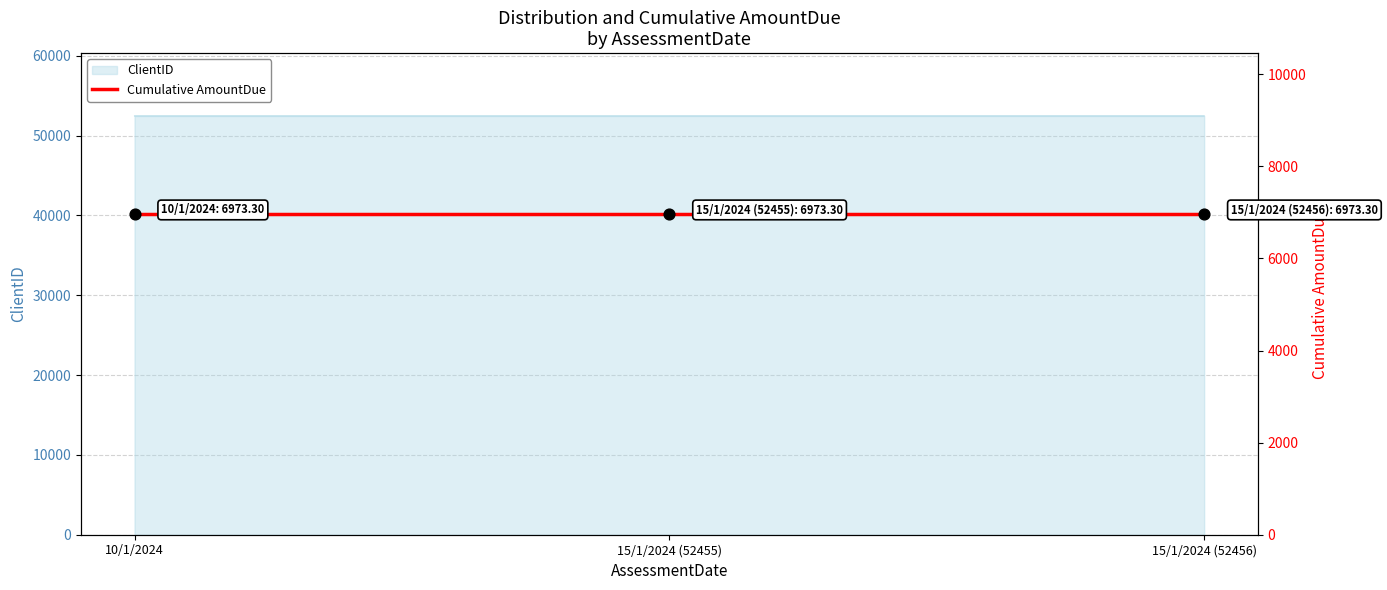

Approximately how many times larger is the value at 15/1/2024 (52456) compared to 15/1/2024 (52455)?

1.0